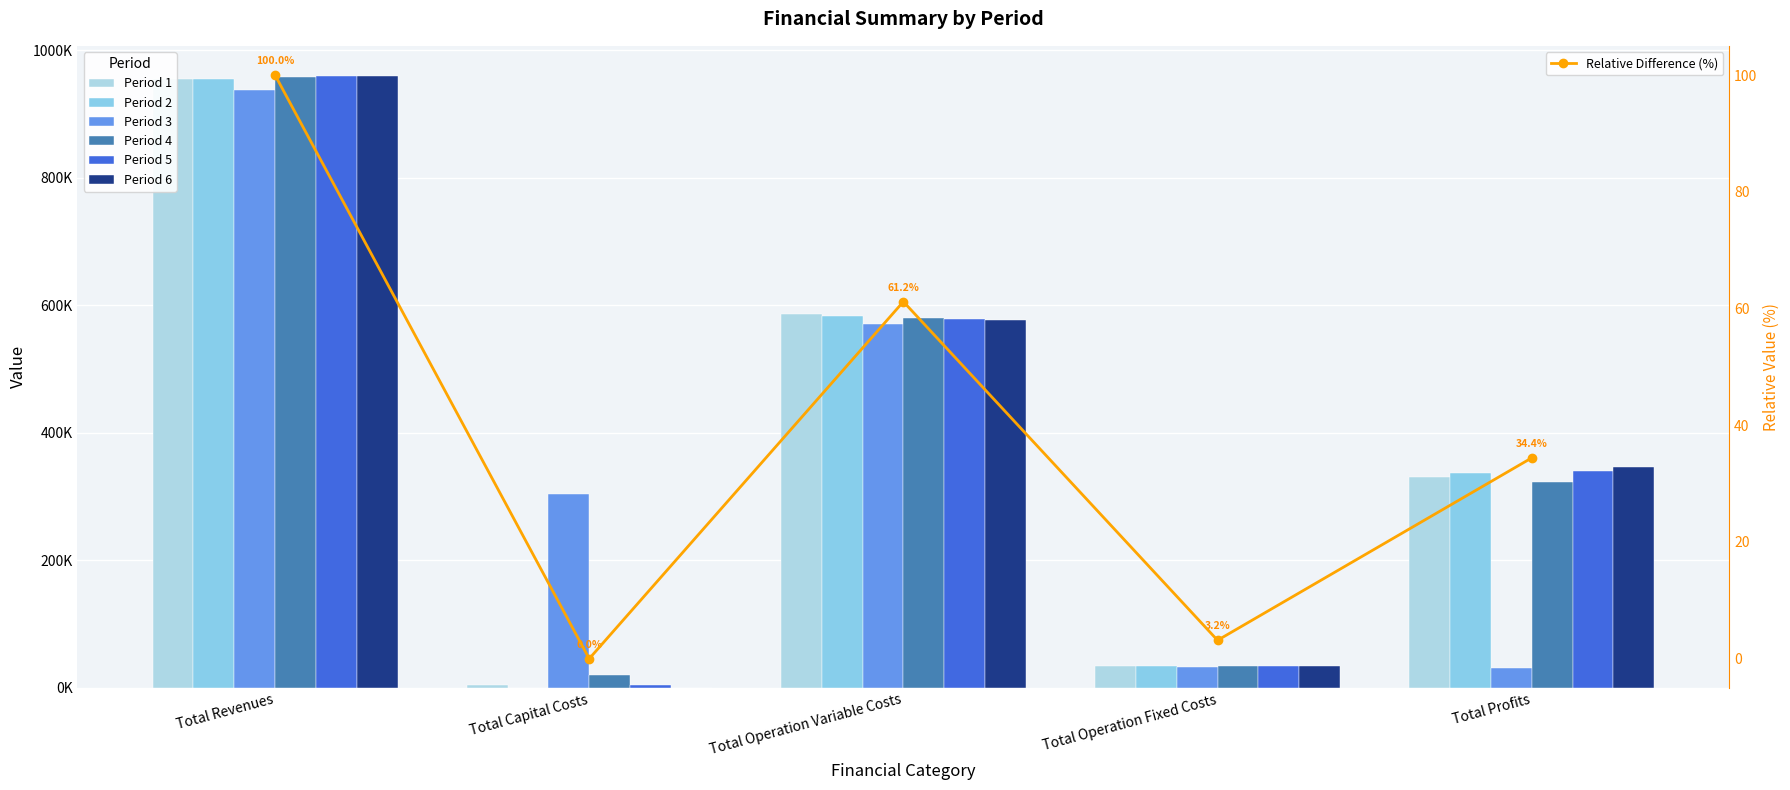

Reading left to right, list all the values displayed in this chart.

Period 1: 955396.0	4000.0	586008.7	34047.9	331339.4
Period 2: 955396.0	0.0	584211.6	34047.9	337136.5
Period 3: 938737.9	304000.0	570416.4	32366.6	31954.9
Period 4: 958748.0	20000.0	580848.2	34468.3	323431.5
Period 5: 959349.9	4800.0	579398.1	34552.4	340599.4
Period 6: 959349.9	0.0	577578.7	34552.4	347218.8